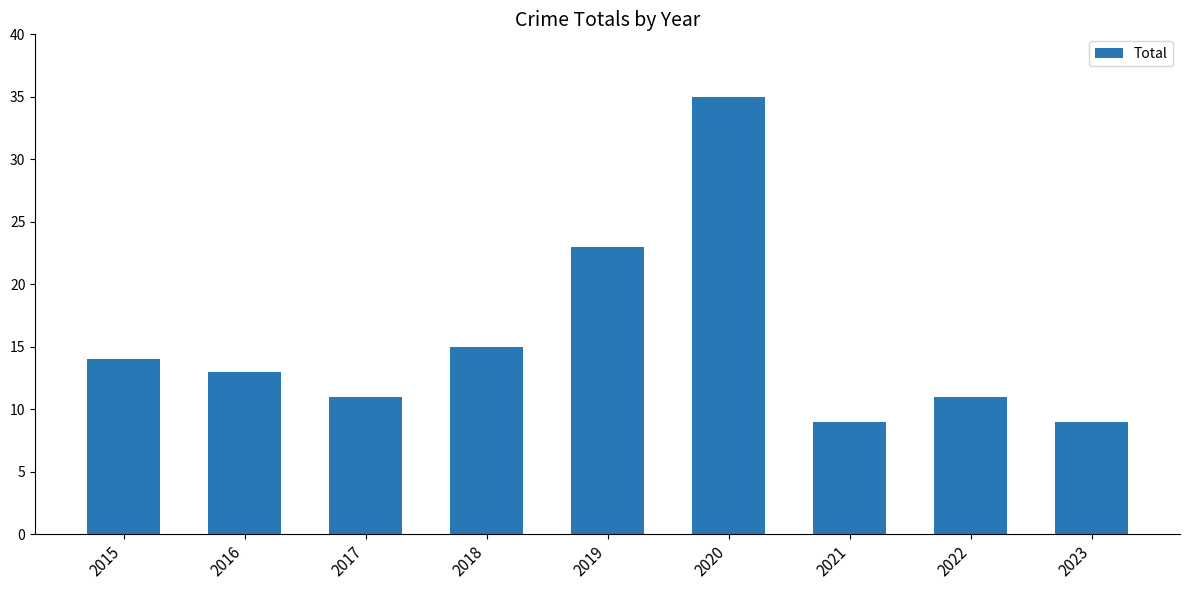

True or false: the data shows 15 at 2017.

False